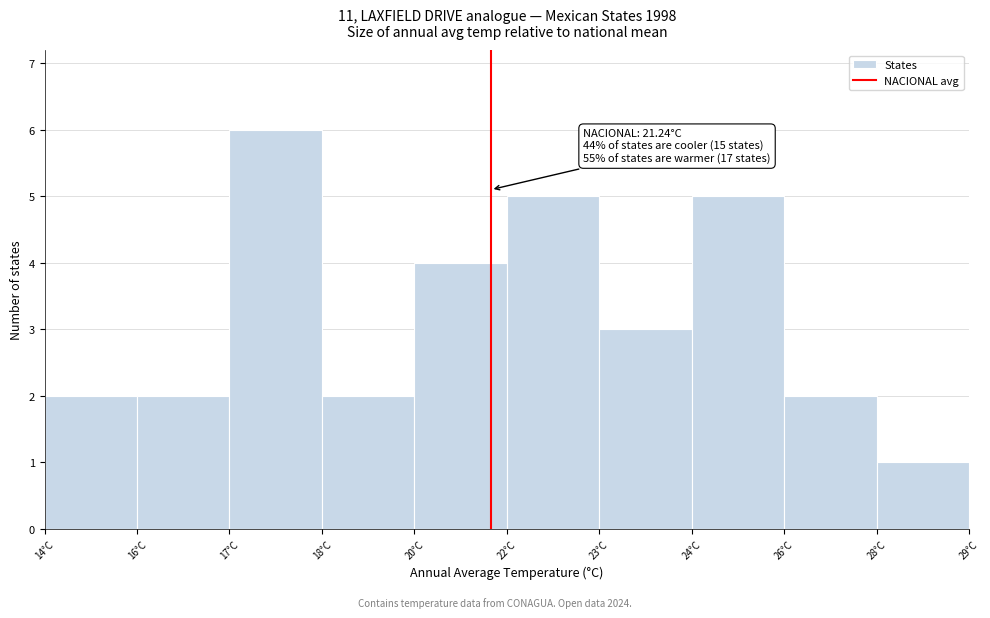

Reading right to left, extract all data points from this chart.

28°C=1	26°C=2	24°C=5	23°C=3	22°C=5	20°C=4	18°C=2	17°C=6	16°C=2	14°C=2